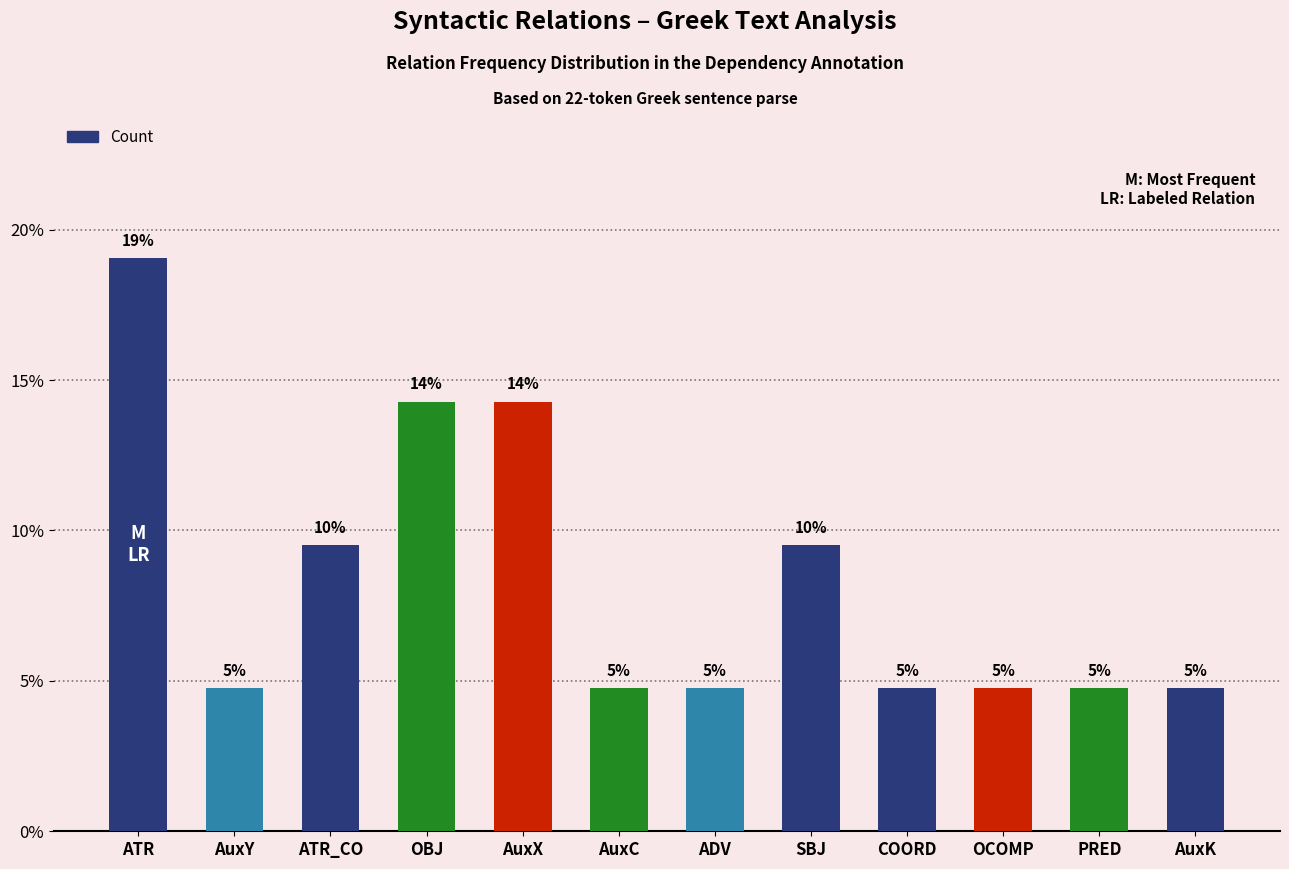

Read the value at ATR_CO.

9.5